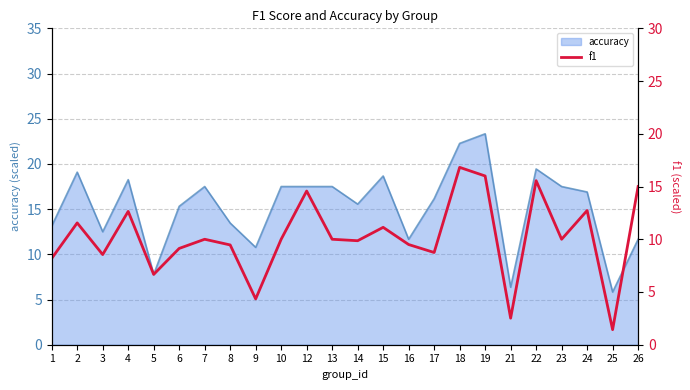

Reading left to right, what are all the values shown in this chart?

8.2	11.6	8.5	12.6	6.7	9.1	10.0	9.5	4.3	10.0	14.6	10.0	9.9	11.1	9.5	8.7	16.8	16.0	2.5	15.6	10.0	12.7	1.4	15.0